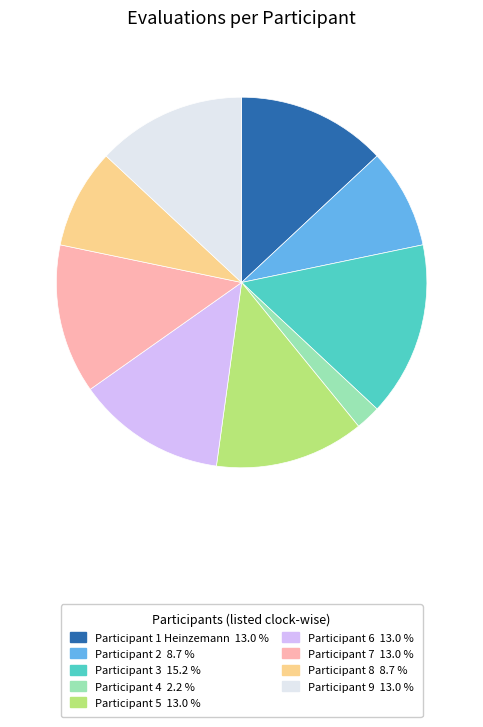

Do Participant 3 and Participant 7 together represent more than half of the pie?

No